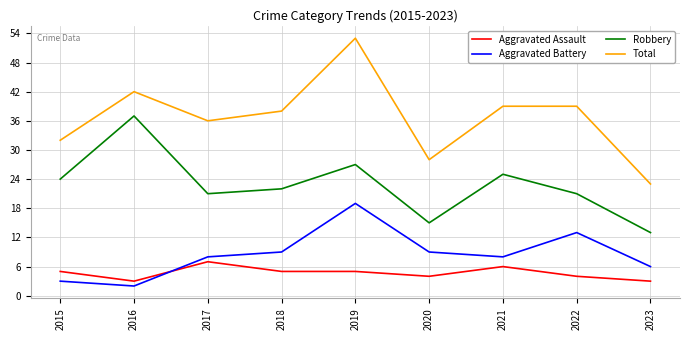

Rank the series at 2020 from lowest to highest value.

Aggravated Assault, Aggravated Battery, Robbery, Total